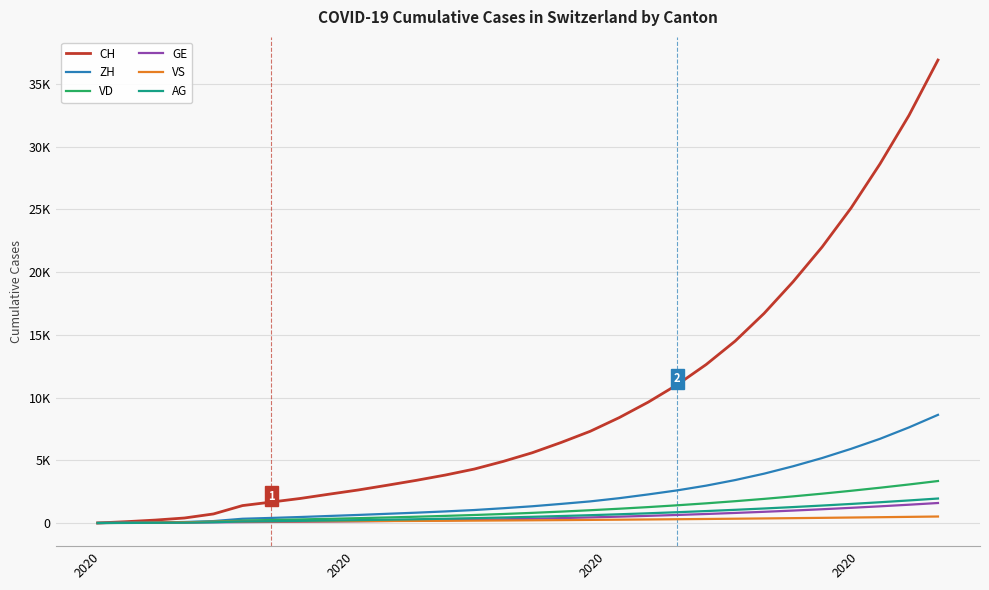

What is the difference between the second highest and minimum values in the VS series?

489